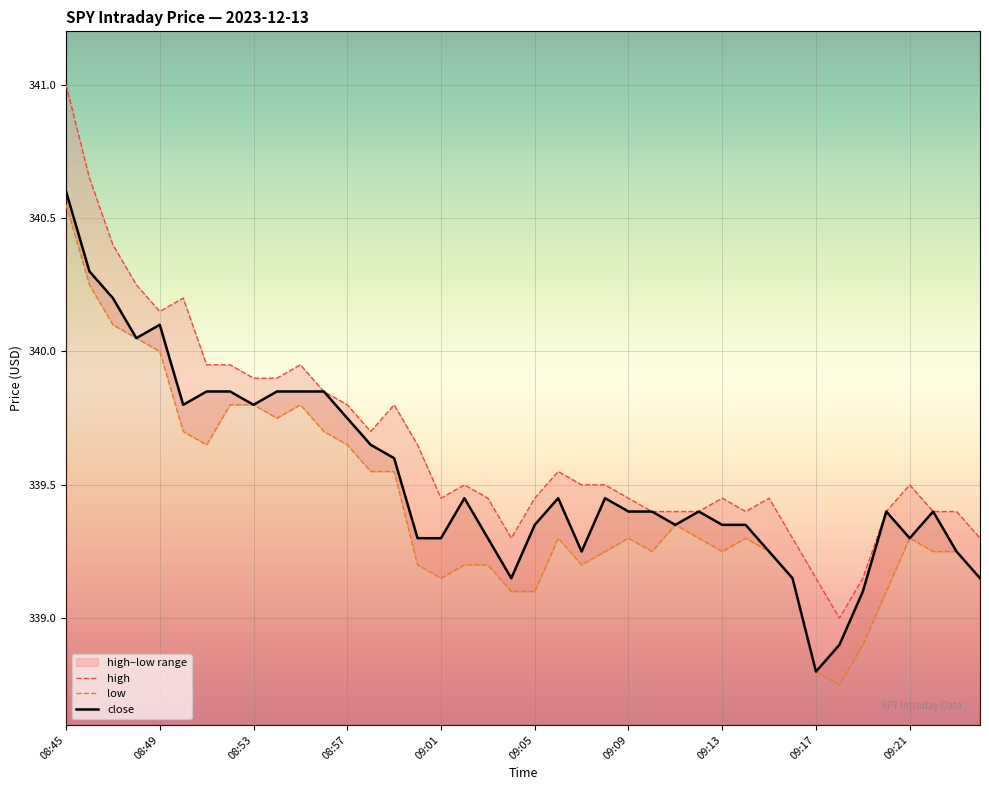

Is this an area chart (filled region under the line)?

No